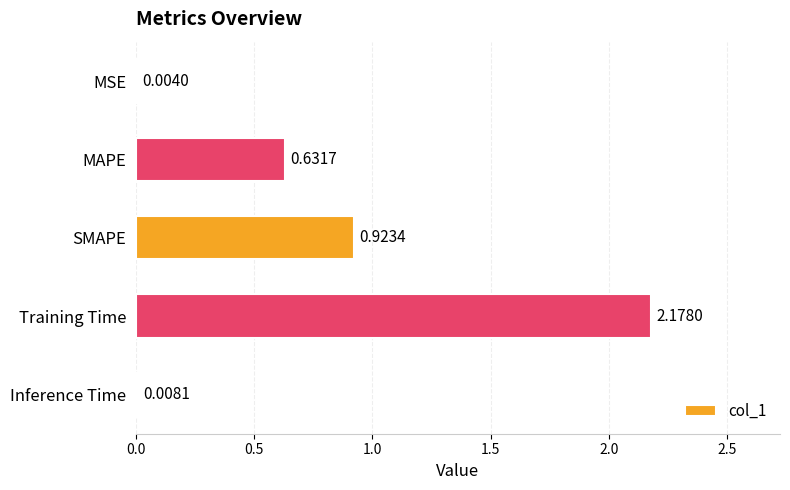

Which label corresponds to the largest value in the chart?

Training Time